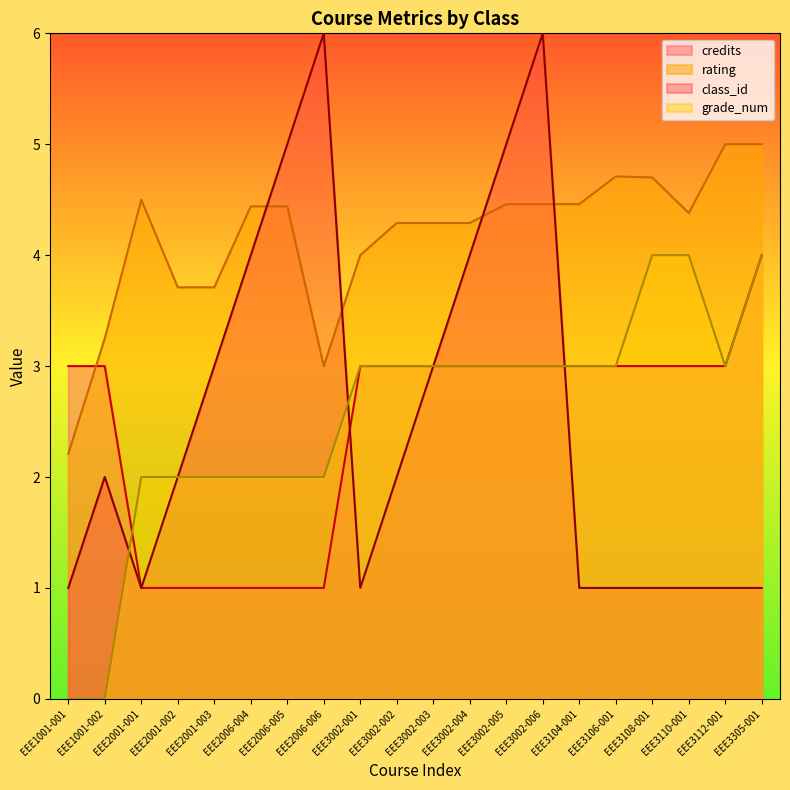

Reading left to right, transcribe all the data shown in this chart.

credits: 3.0	3.0	1.0	1.0	1.0	1.0	1.0	1.0	3.0	3.0	3.0	3.0	3.0	3.0	3.0	3.0	3.0	3.0	3.0	4.0
rating: 2.2	3.2	4.5	3.7	3.7	4.4	4.4	3.0	4.0	4.3	4.3	4.3	4.5	4.5	4.5	4.7	4.7	4.4	5.0	5.0
class_id: 1.0	2.0	1.0	2.0	3.0	4.0	5.0	6.0	1.0	2.0	3.0	4.0	5.0	6.0	1.0	1.0	1.0	1.0	1.0	1.0
grade_num: 0.0	0.0	2.0	2.0	2.0	2.0	2.0	2.0	3.0	3.0	3.0	3.0	3.0	3.0	3.0	3.0	4.0	4.0	3.0	4.0